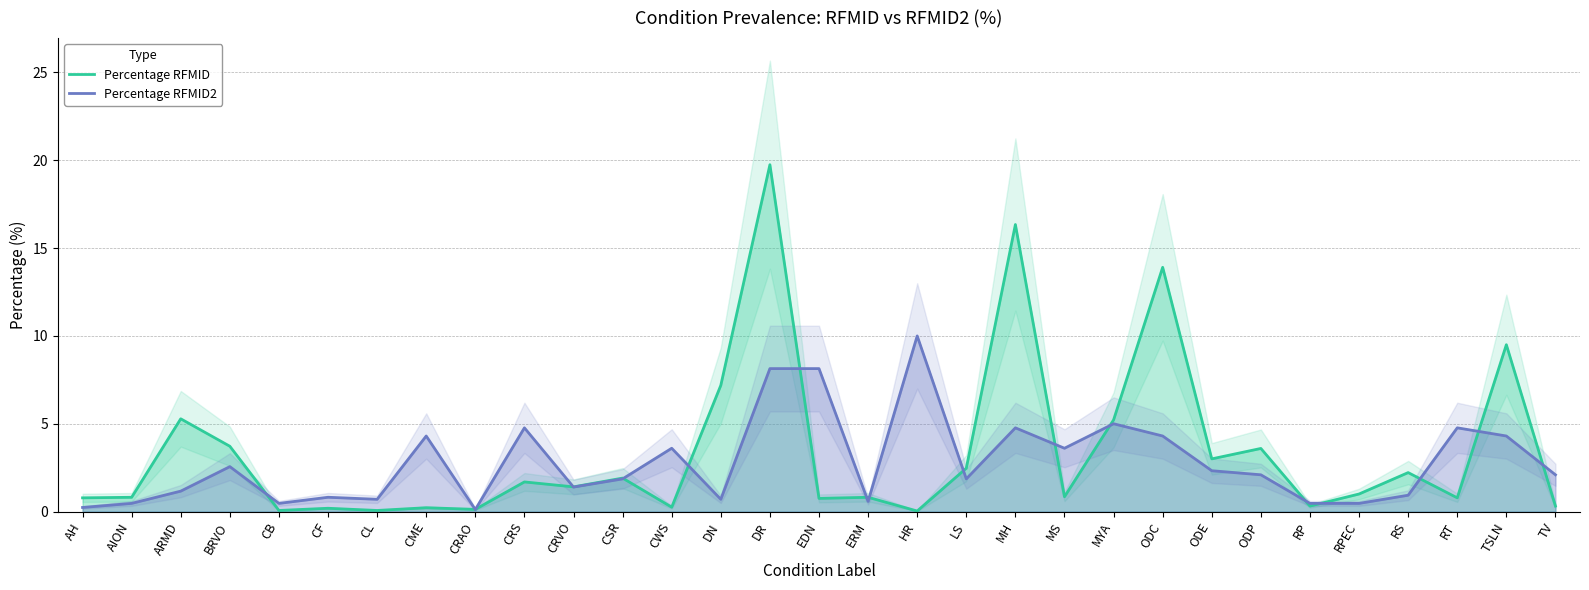

Where do Percentage RFMID and Percentage RFMID2 first cross each other?

BRVO and CB